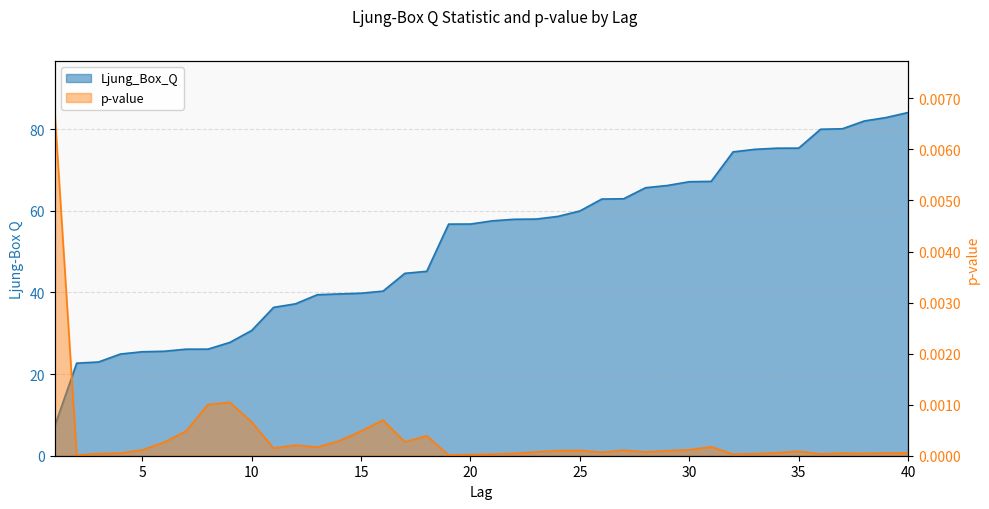

Which series has the largest range (max minus min)?

Ljung_Box_Q